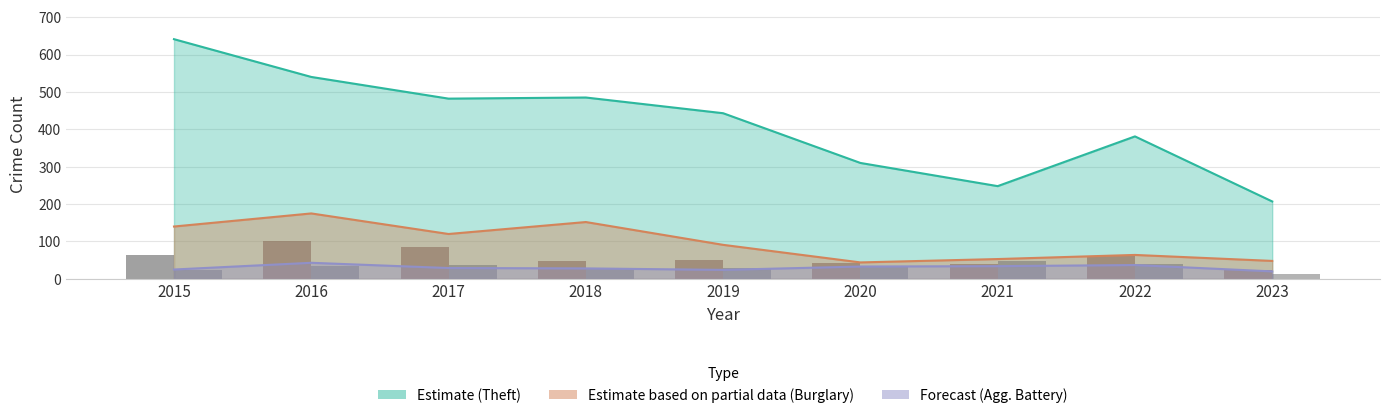

What is the difference between the second highest and second lowest values in the Robbery series?

45